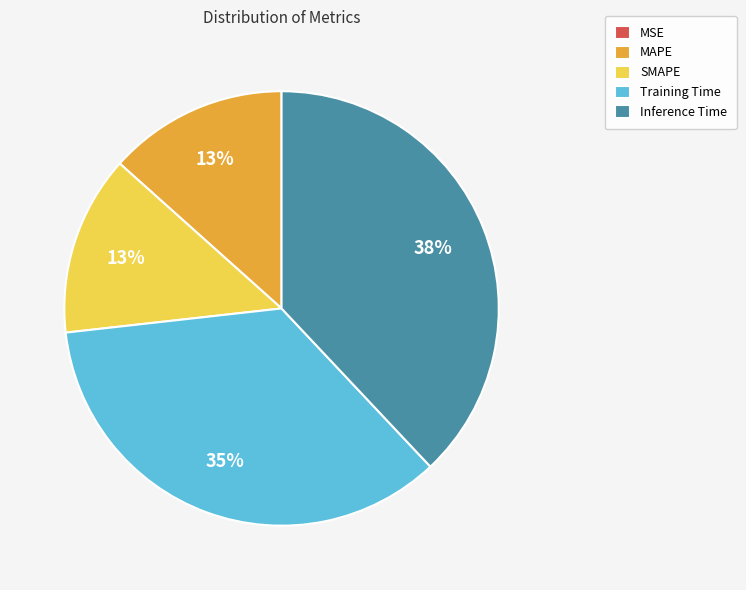

Is there a majority slice in this chart?

No